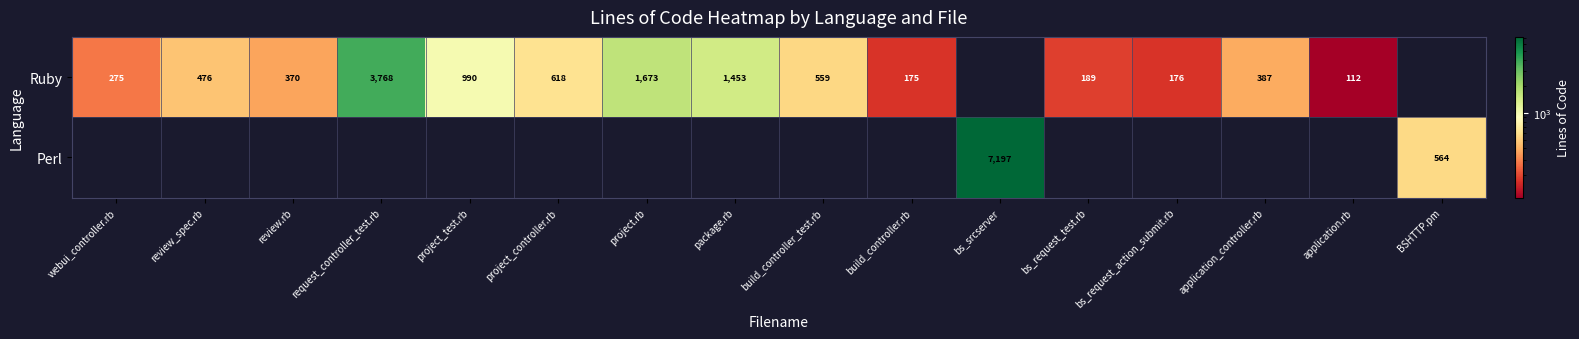

What is the sum of the Ruby values at build_controller.rb and build_controller_test.rb?

734